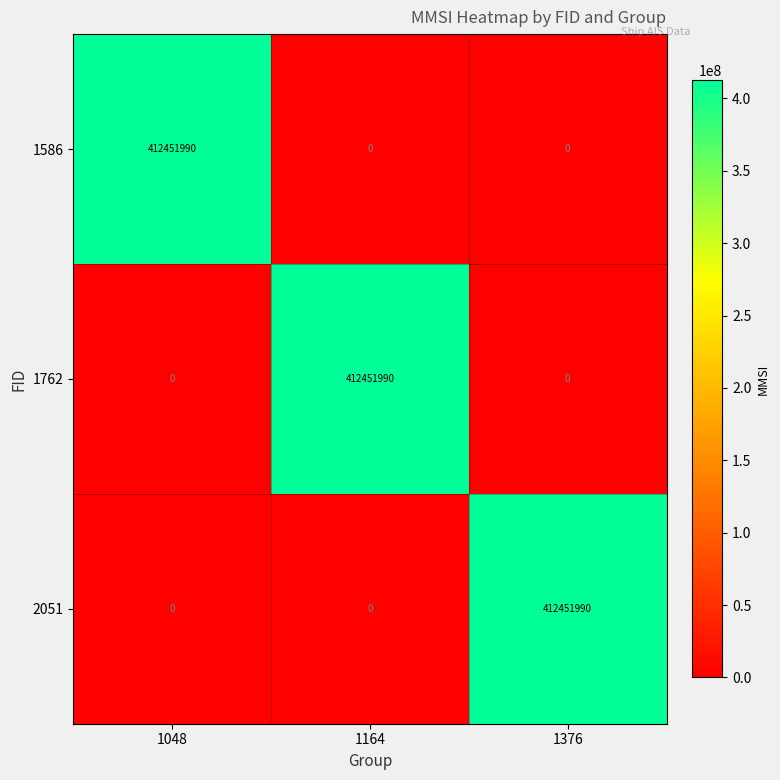

What is the spread (max minus min) of values at 1164?

412451990